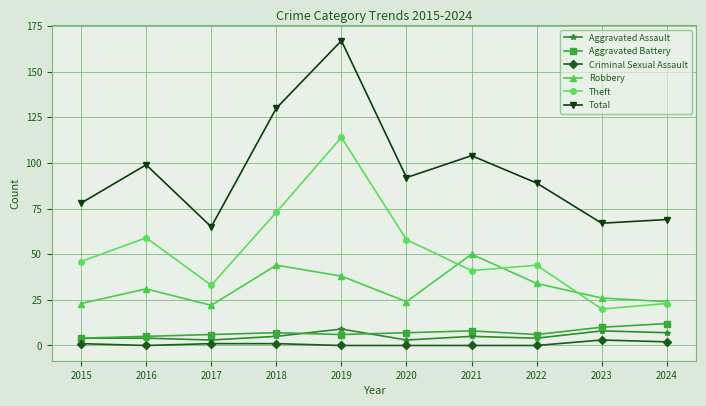

At which category is the sum across all series the highest?

2019